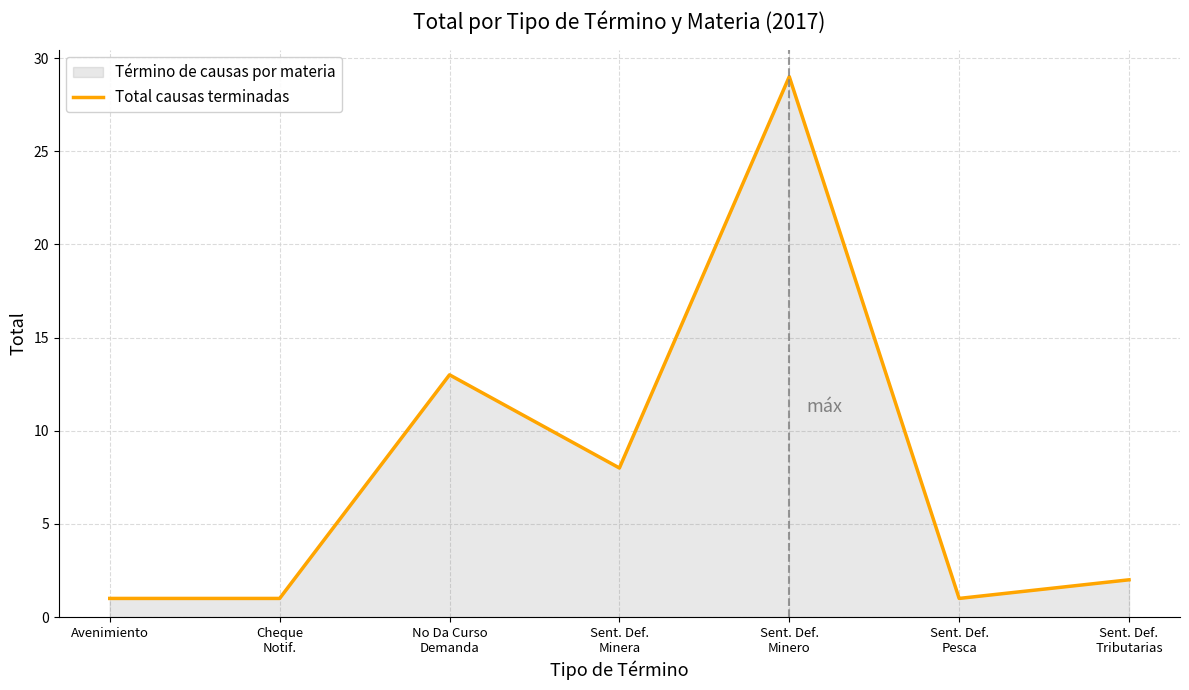

What is the difference between the second highest and minimum values?

12